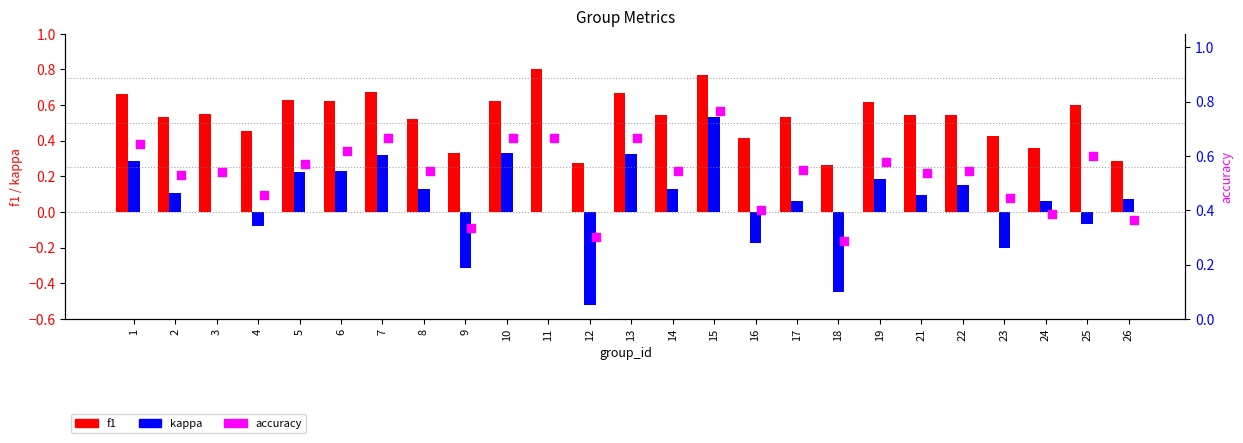

At which category is the sum across all series the highest?

15